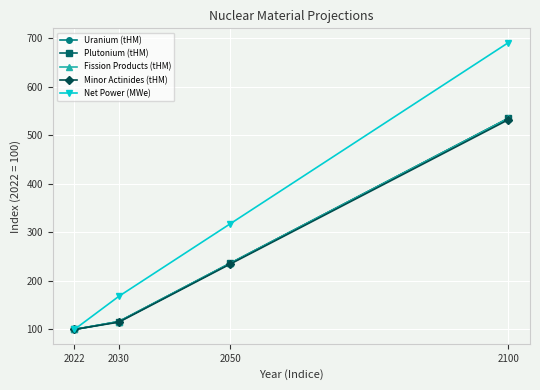

What is the value of the Fission Products (tHM) point at the 2nd from the left?

116.3